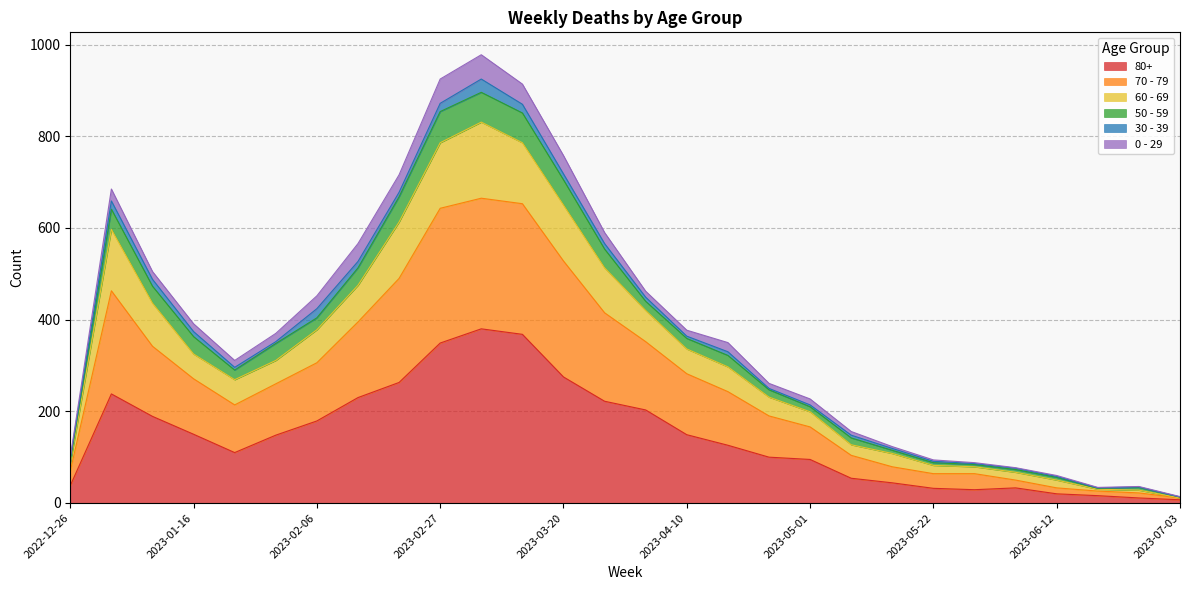

Between 2022-12-26 and 2023-01-02, which is larger?

2023-01-02